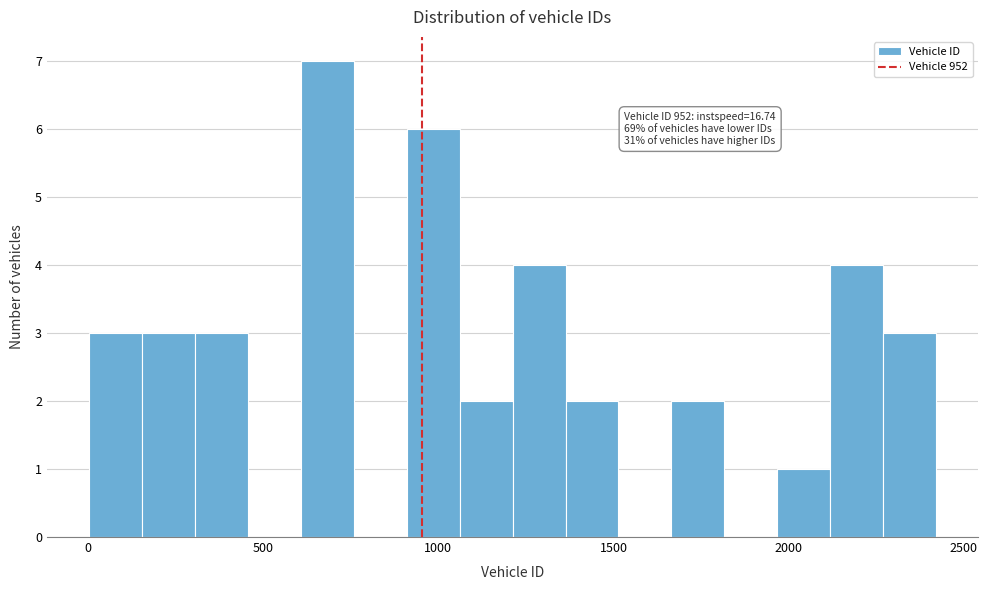

Read against the x-axis, roughly where is the centre of the tallest bar?

700